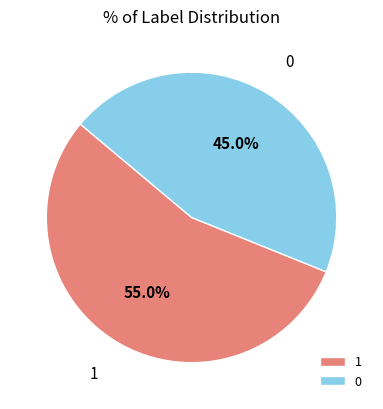

What percentage do 1 and 0 together represent?

100.0%